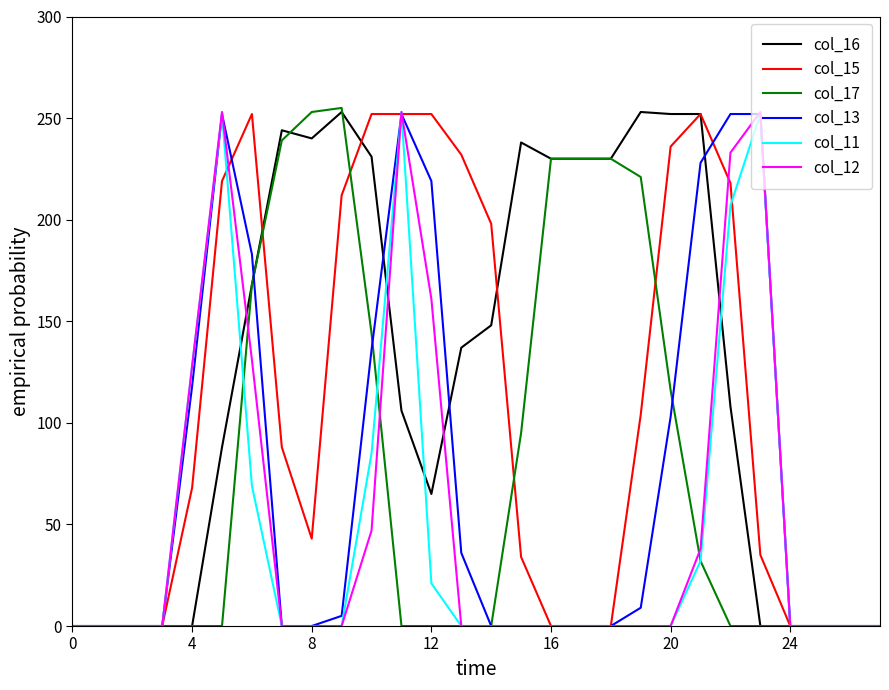

Which series has the largest total across all categories?

col_16